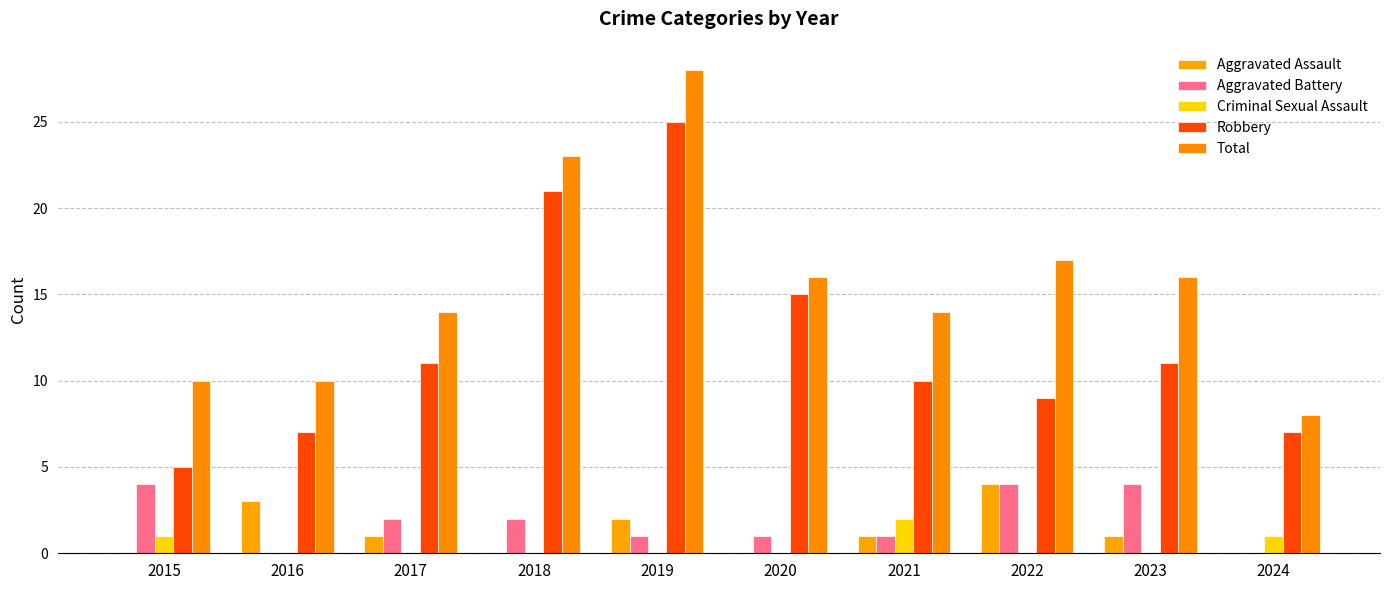

Which series has the largest range (max minus min)?

Robbery